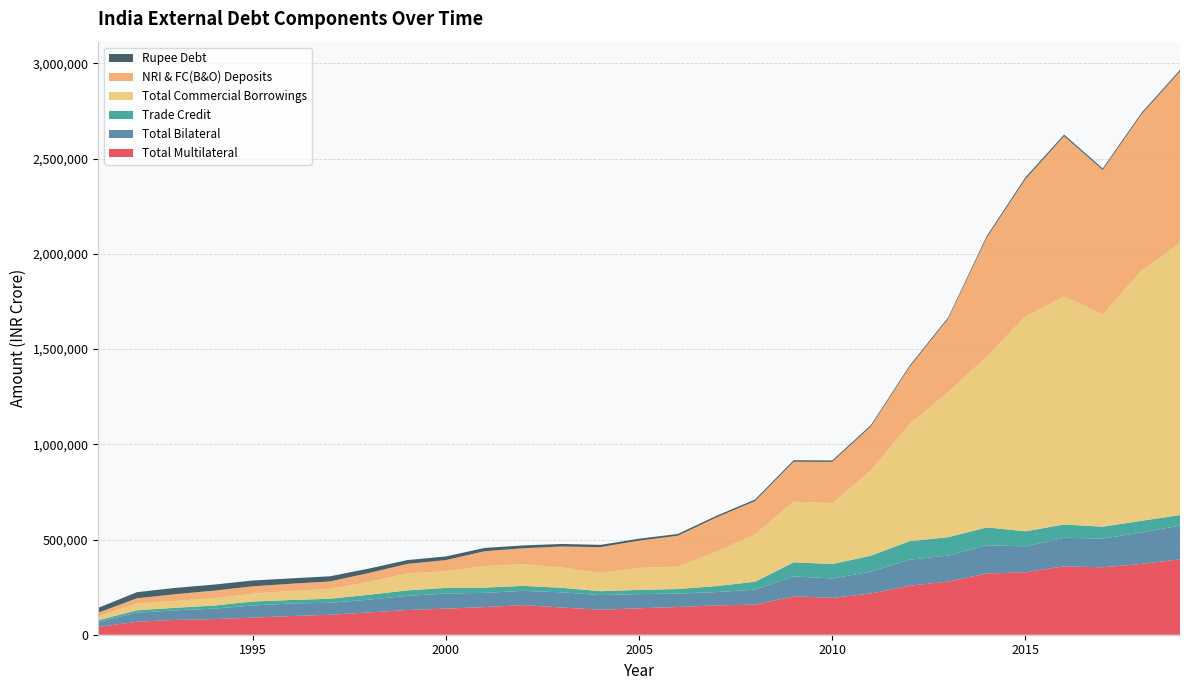

Reading left to right, what are all the values shown in this chart?

Total Multilateral: 40386.0	68262.0	77758.0	82199.0	89819.0	98173.0	105066.0	116904.0	129682.0	137132.0	145105.0	155633.0	142683.0	131105.0	138897.0	145503.0	154053.0	157901.0	201425.0	193436.0	216672.0	257088.0	279310.0	321560.0	328148.0	359490.0	354117.8	371783.0	396004.6
Total Bilateral: 27378.0	47603.0	50258.0	54580.0	63761.0	65740.0	62891.0	67104.0	74304.0	79278.0	74519.0	74762.0	79921.0	77084.0	74530.0	70302.0	70034.0	78802.0	104997.0	101976.0	114905.0	137086.0	136329.0	148813.0	136060.0	149378.0	150807.8	164846.8	177140.0
Trade Credit: 8374.0	12418.0	13484.0	16307.0	20876.0	18432.0	21044.0	25783.0	28812.0	29564.0	27625.0	26110.0	23750.0	20553.0	21976.0	24175.0	31237.0	41296.0	73772.0	76011.0	83112.0	97117.0	96556.0	93275.0	78915.0	70001.0	62426.0	61659.7	54898.5
Total Commercial Borrowings: 19727.0	35711.0	36367.0	38782.0	40915.0	47642.0	51454.0	67086.0	89019.0	86963.0	113839.0	113908.0	106843.0	95611.0	115533.0	117991.0	180669.0	249243.0	318209.0	319221.0	448448.0	614623.0	762128.0	897744.0	1128501.0	1197176.0	1115514.2	1312755.9	1427773.2
NRI & FC(B&O) Deposits: 20030.0	27384.0	34941.0	39729.0	39006.0	37802.0	39527.0	47050.0	50048.0	59120.0	77273.0	83712.0	110022.0	135618.0	143267.0	161834.0	179786.0	174623.0	210118.0	217062.0	230812.0	299840.0	385202.0	624101.0	720997.0	841956.0	757750.8	820737.2	902152.0
Rupee Debt: 25199.0	31956.0	33149.0	31634.0	30315.0	28150.0	26978.0	23204.0	20077.0	19218.0	17345.0	14807.0	13405.0	11856.0	10071.0	9184.0	8508.0	8065.0	7760.0	7480.0	7147.0	6922.0	6839.0	8826.0	9426.0	8479.0	7962.0	7886.3	8006.8